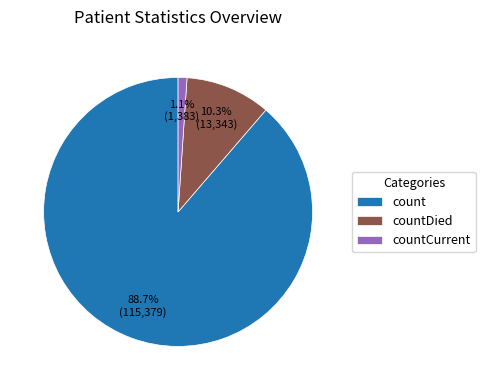

To the nearest percent, what portion does count represent?

89%